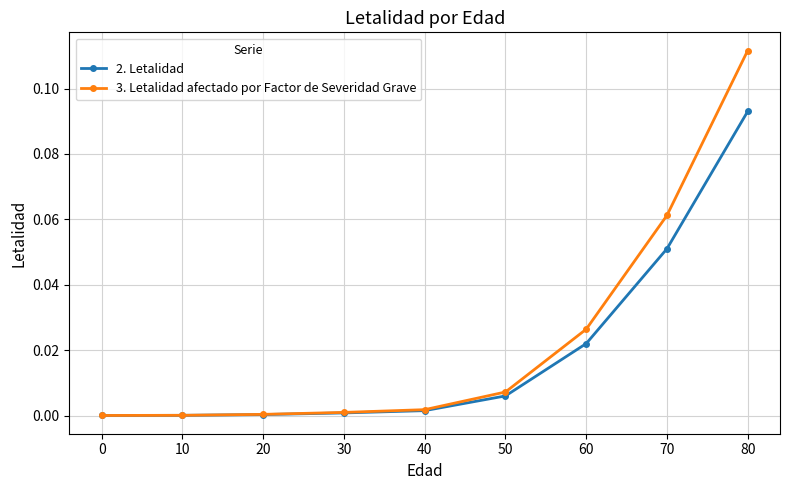

Which series has the widest spread of values?

3. Letalidad afectado por Factor de Severidad Grave